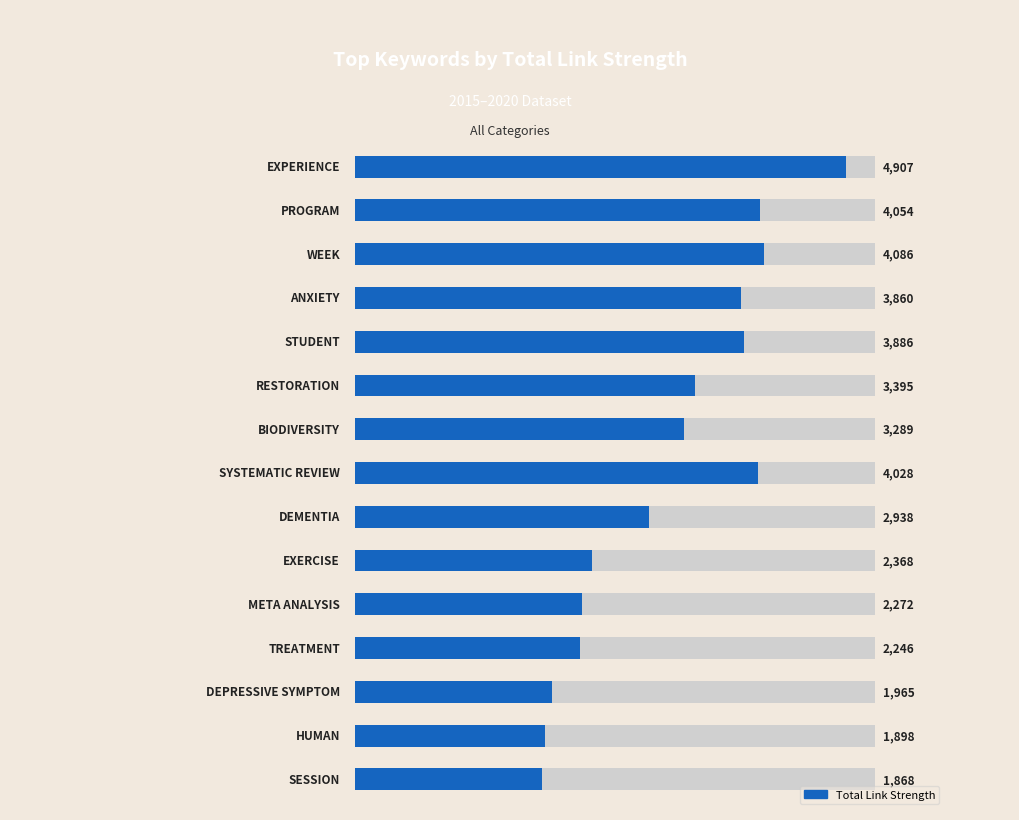

Read the value at 3000, to the nearest 100.

3400